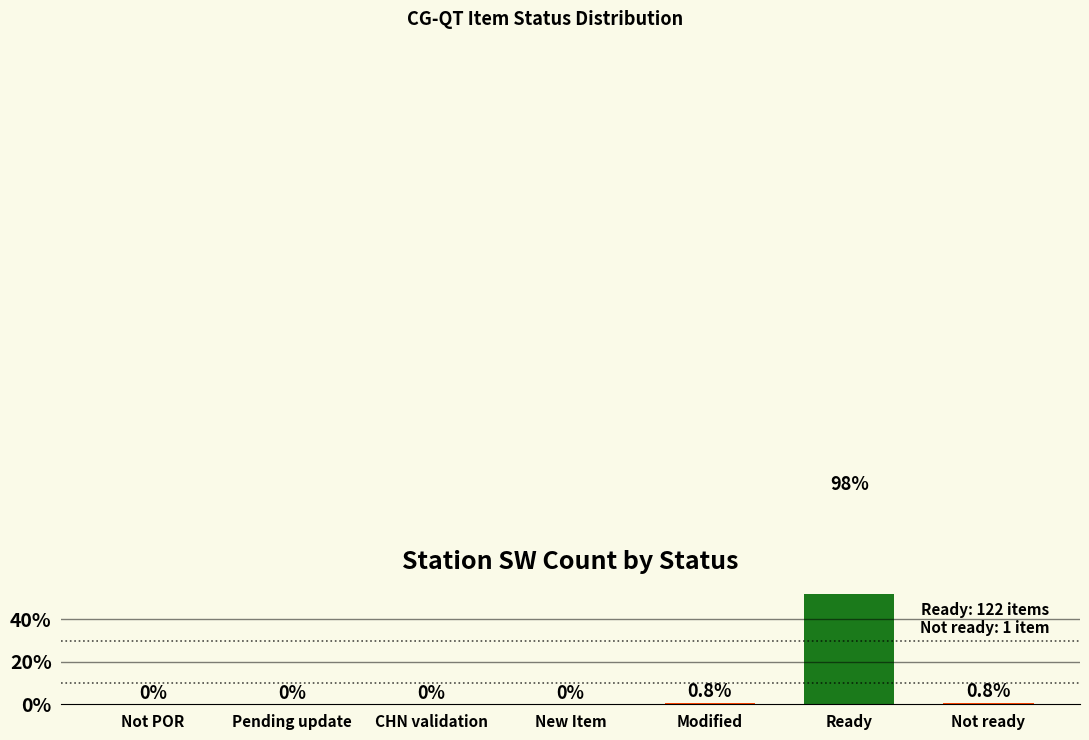

Rank the categories by value from lowest to highest.

Not POR, Pending update, CHN validation, New Item, Modified, Not ready, Ready